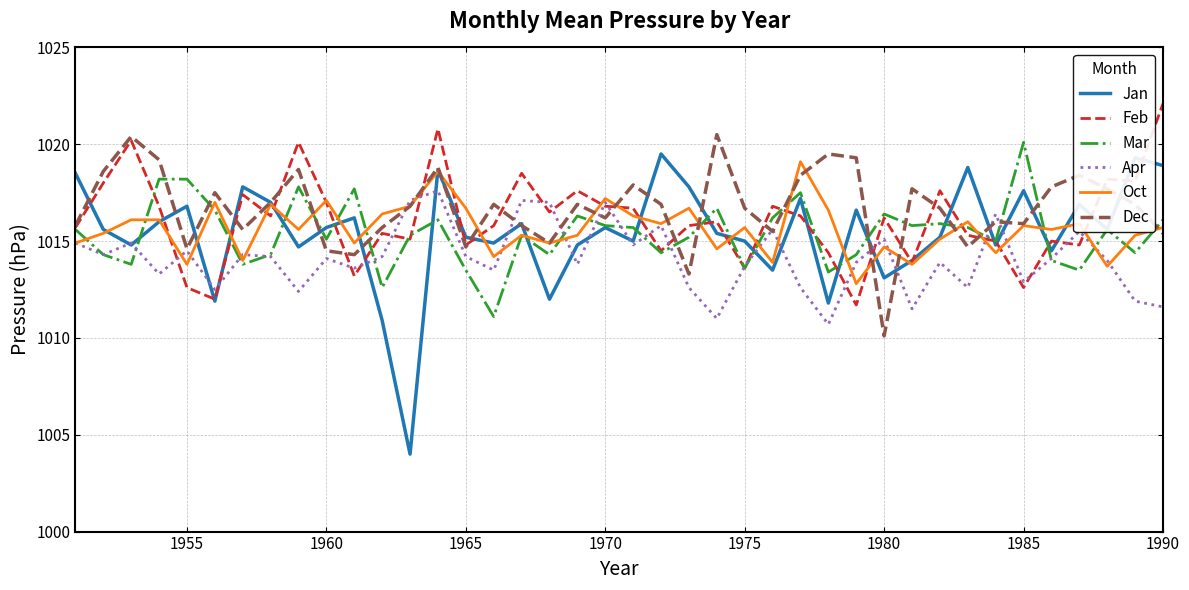

Which series has the widest spread of values?

Jan